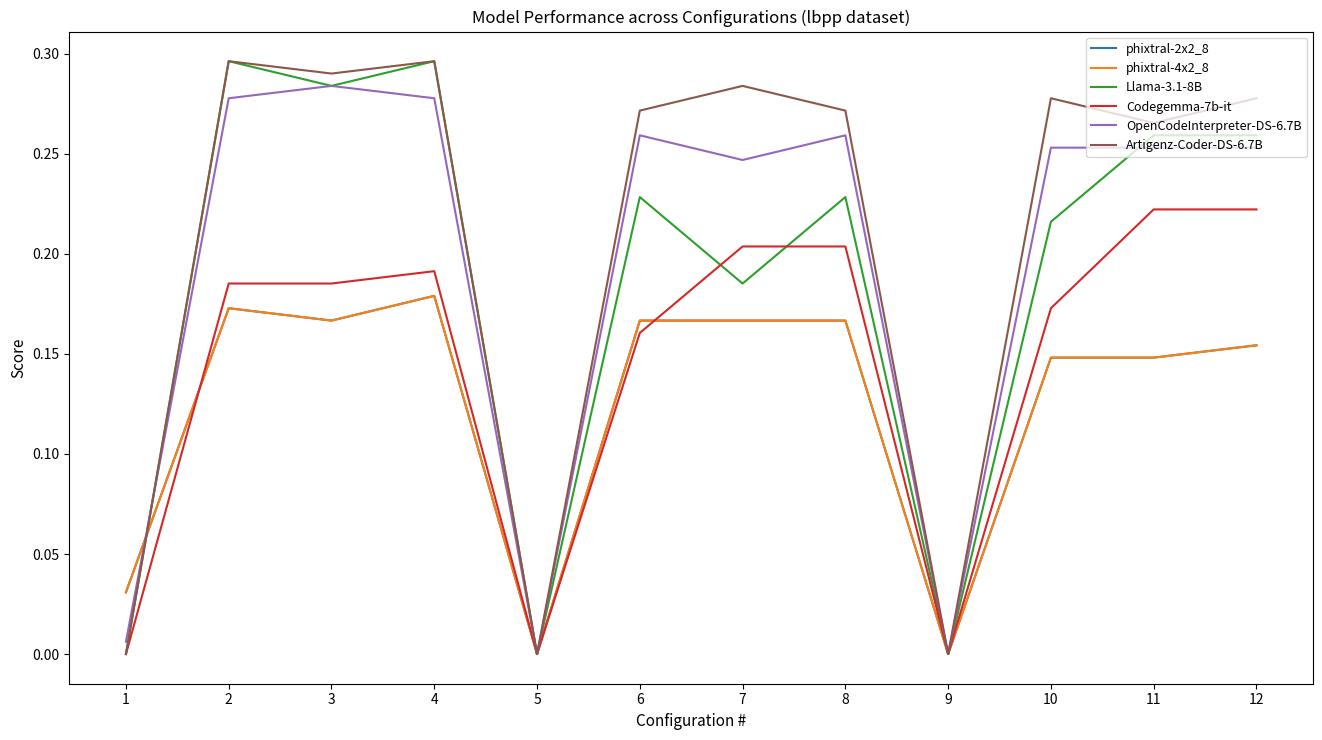

Which series changed the most between 5 and 11?

Artigenz-Coder-DS-6.7B